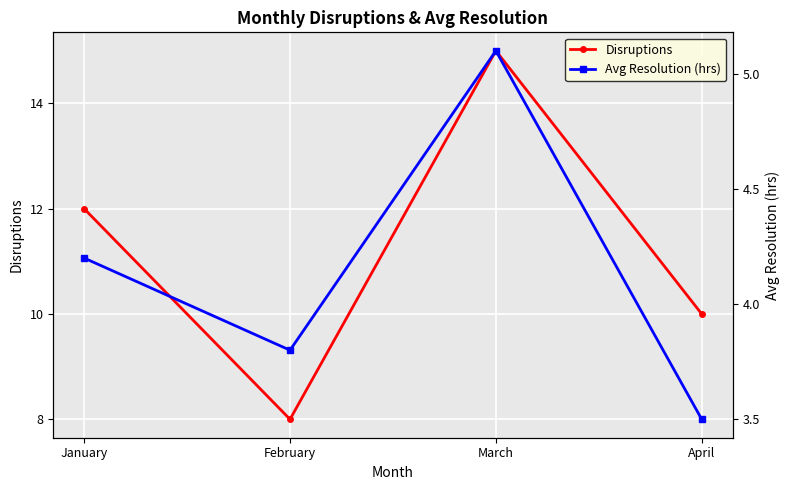

Rank the categories by Avg Resolution (hrs) value from highest to lowest.

March, January, February, April